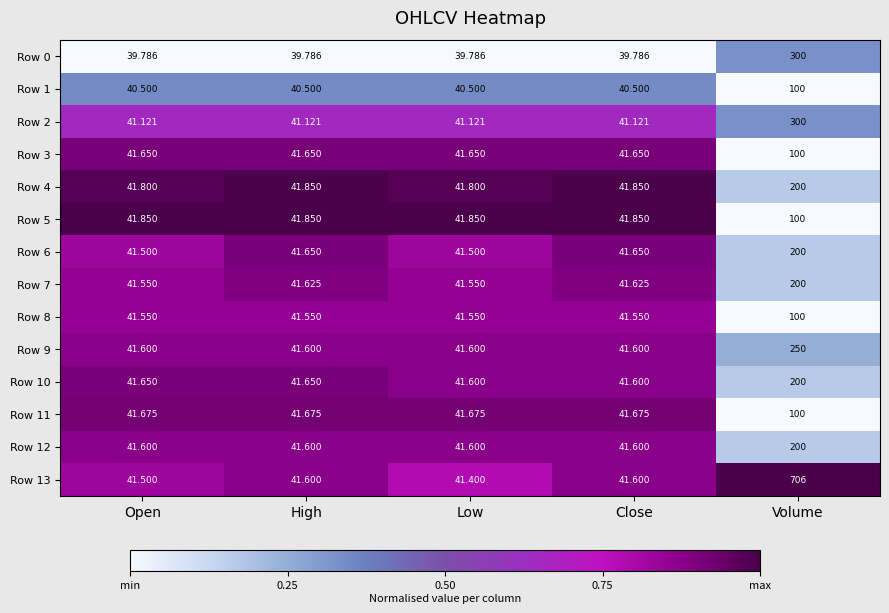

Which series has the largest range (max minus min)?

Row 13